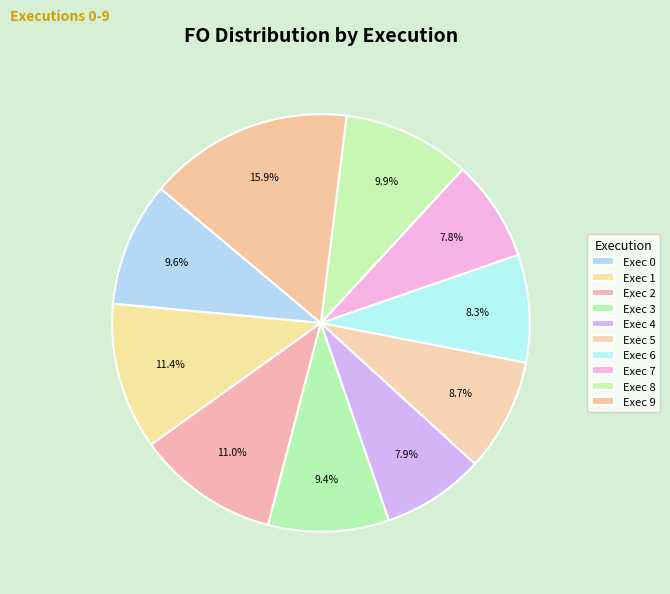

Count the number of slices in the pie.

10